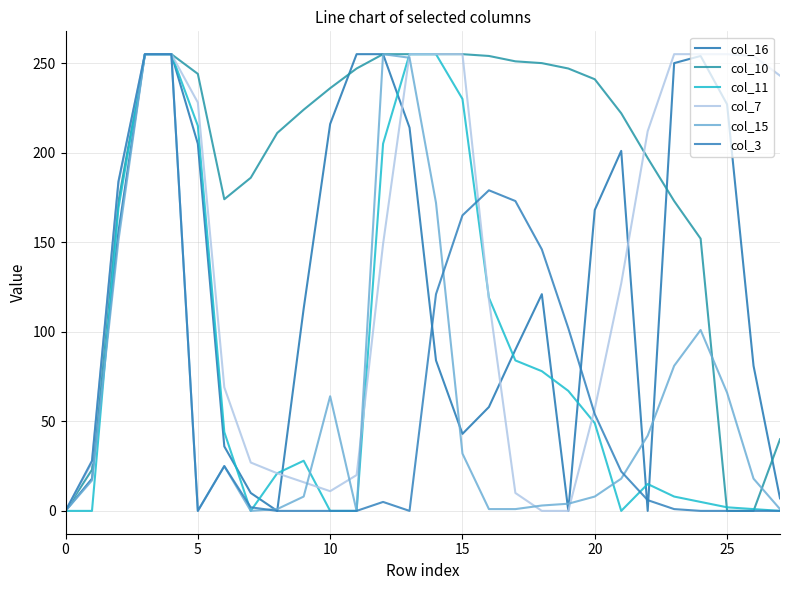

Does the chart display data point markers on the line(s)?

No